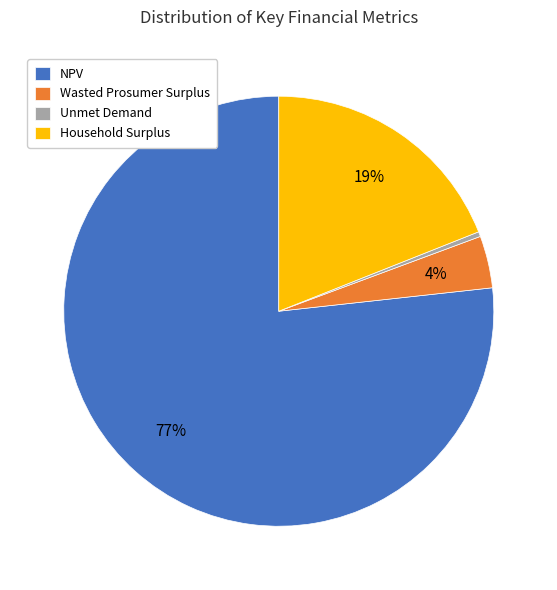

Rank the categories by value from highest to lowest.

NPV, Household Surplus, Wasted Prosumer Surplus, Unmet Demand